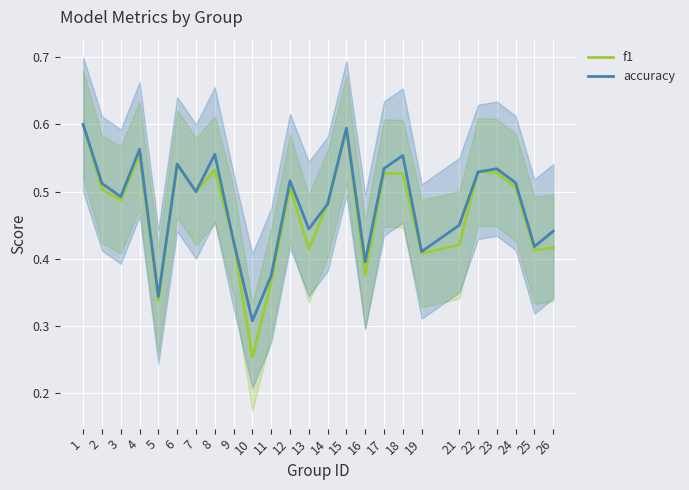

What is the highest value of the f1 series?

0.6